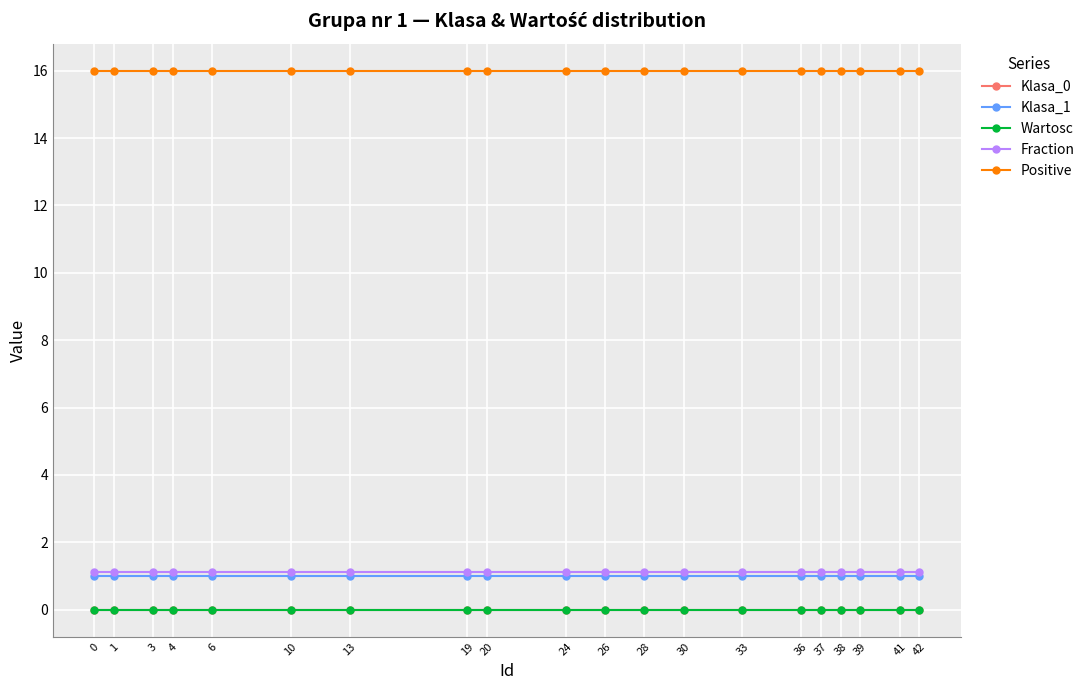

What is the approximate value of Klasa_1 at 41?

1.0